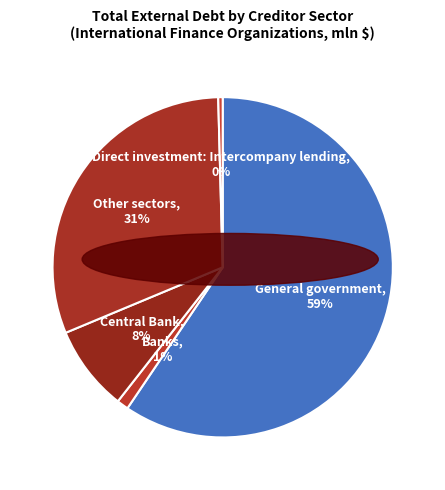

The Banks slice represents 1% of the pie. True or false?

True